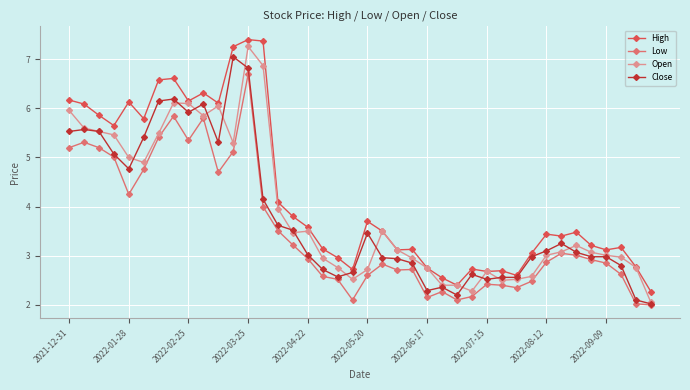

What is the value of the Open point at the 35th from the left?

3.2